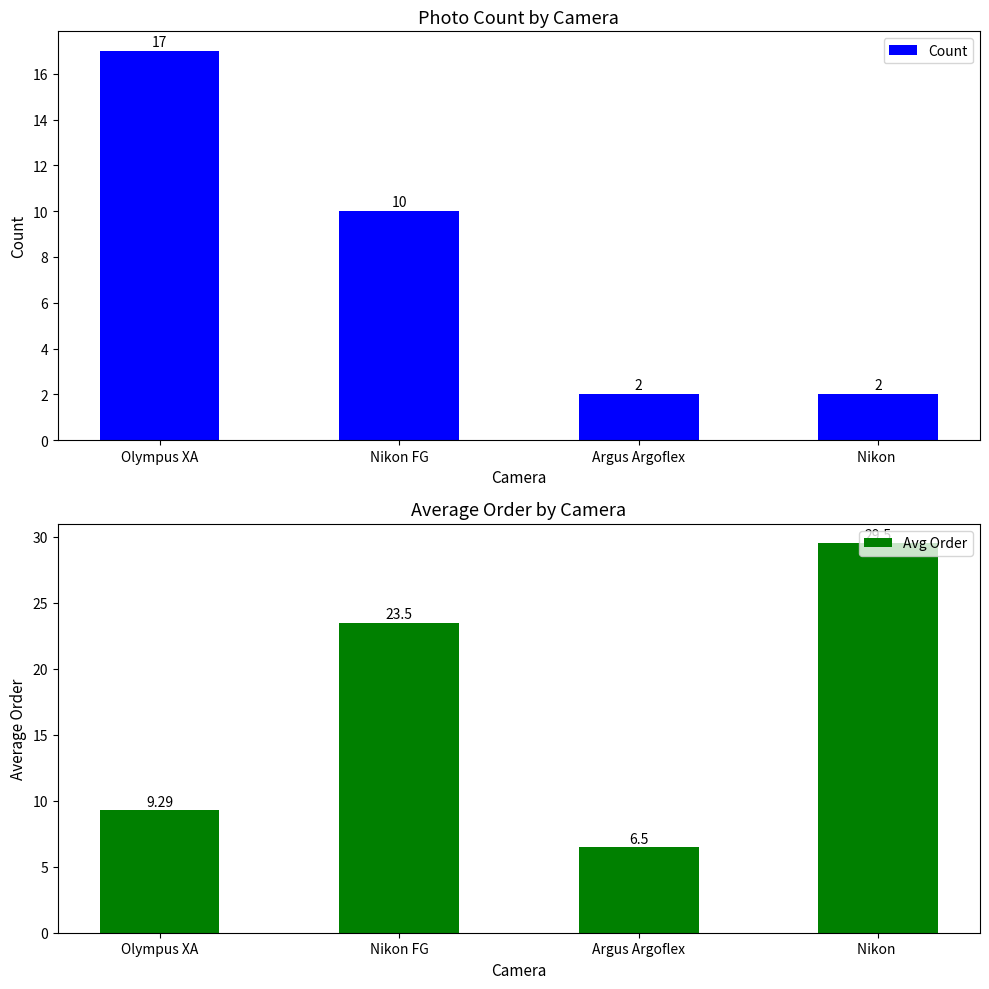

Which series has the largest range (max minus min)?

Avg Order